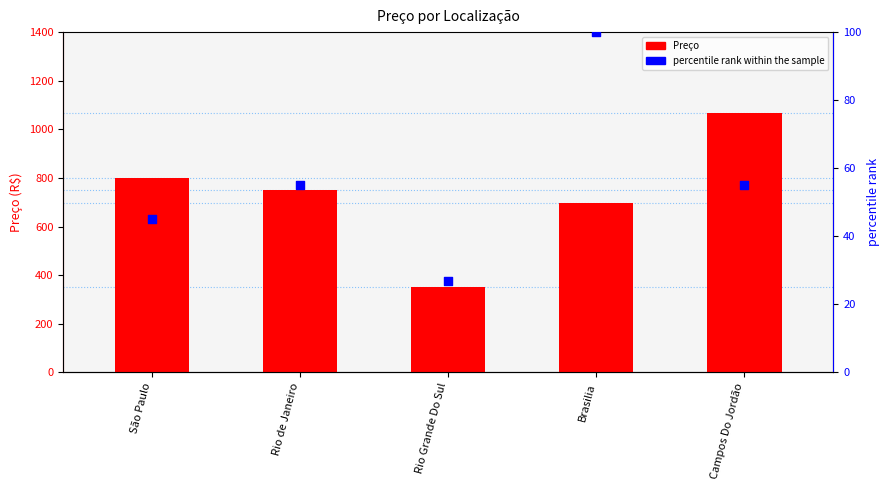

What are all the series names shown in the legend?

Preço, percentile rank within the sample